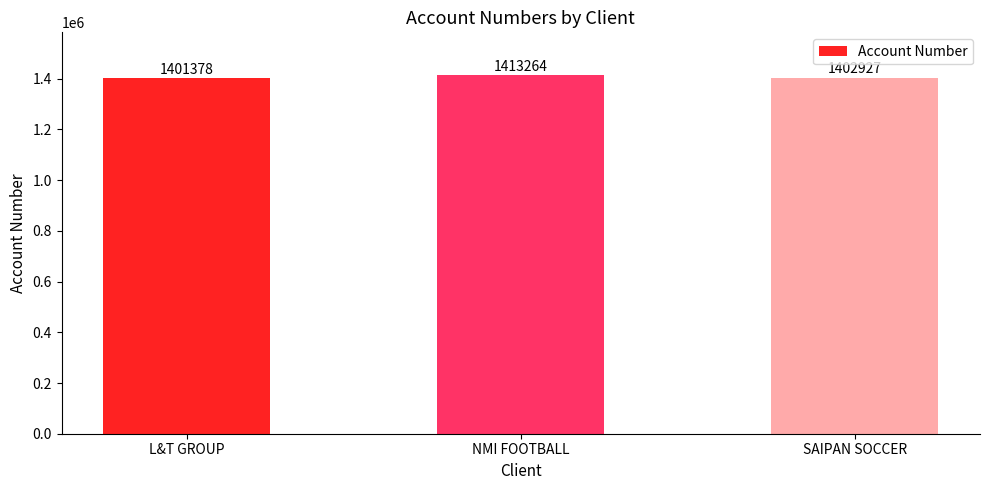

Reading left to right, transcribe all the data shown in this chart.

L&T GROUP=1401378	NMI FOOTBALL=1413264	SAIPAN SOCCER=1402927